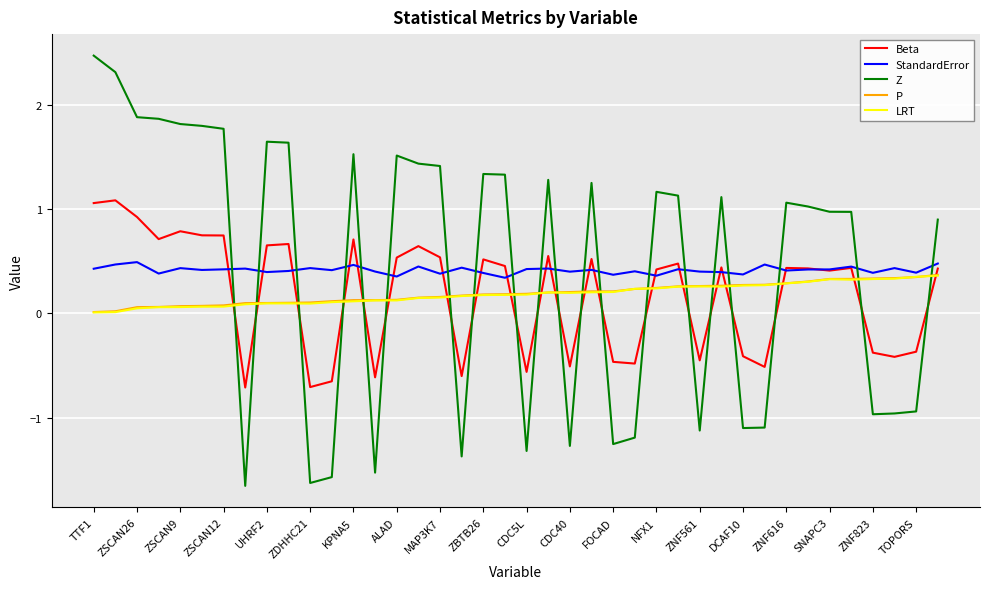

What is the maximum value for Beta?

1.1